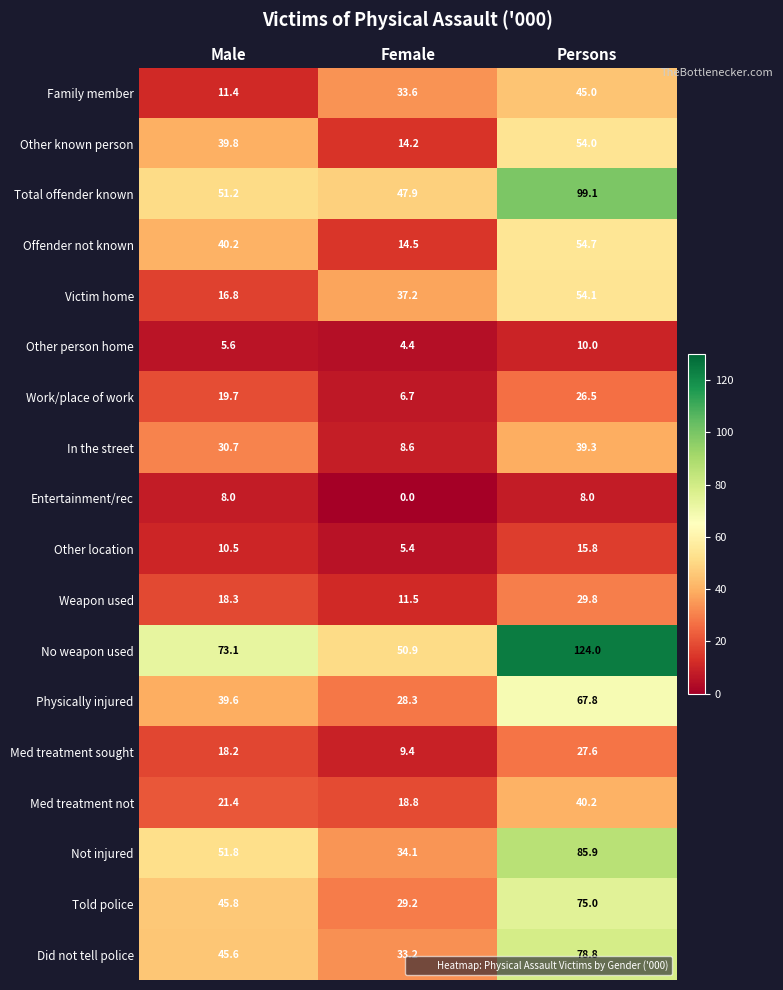

How many values in the In the street series are below 30?

1